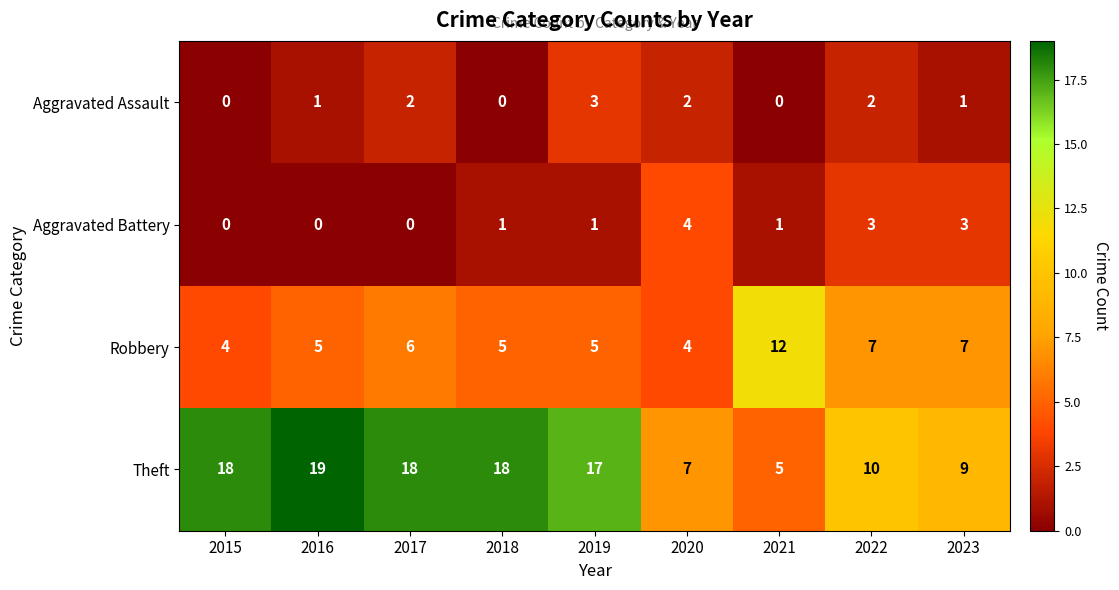

Rank the series by their maximum value, from lowest to highest.

Aggravated Assault, Aggravated Battery, Robbery, Theft